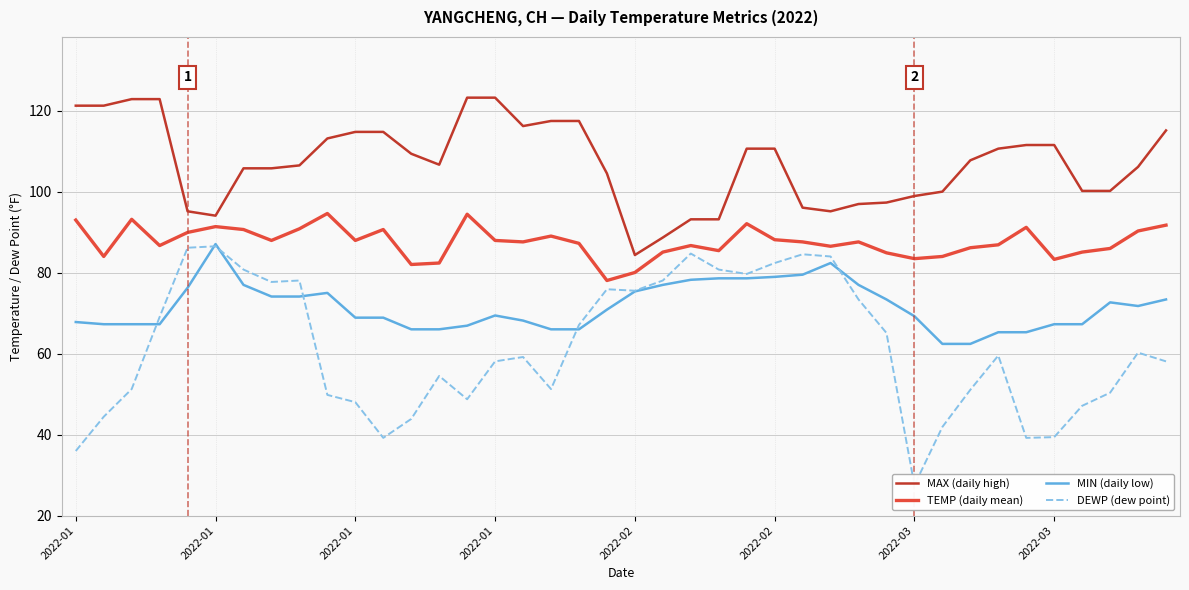

What is the minimum value for MIN (daily low)?

62.4